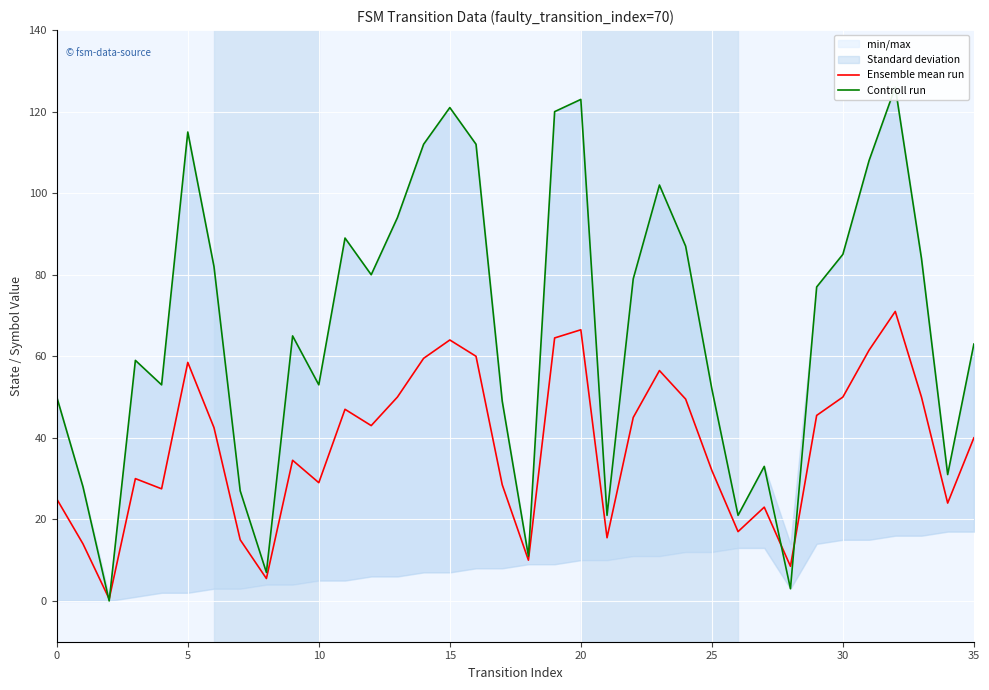

True or false: Ensemble mean run has more than 1 points higher than both neighbors.

True